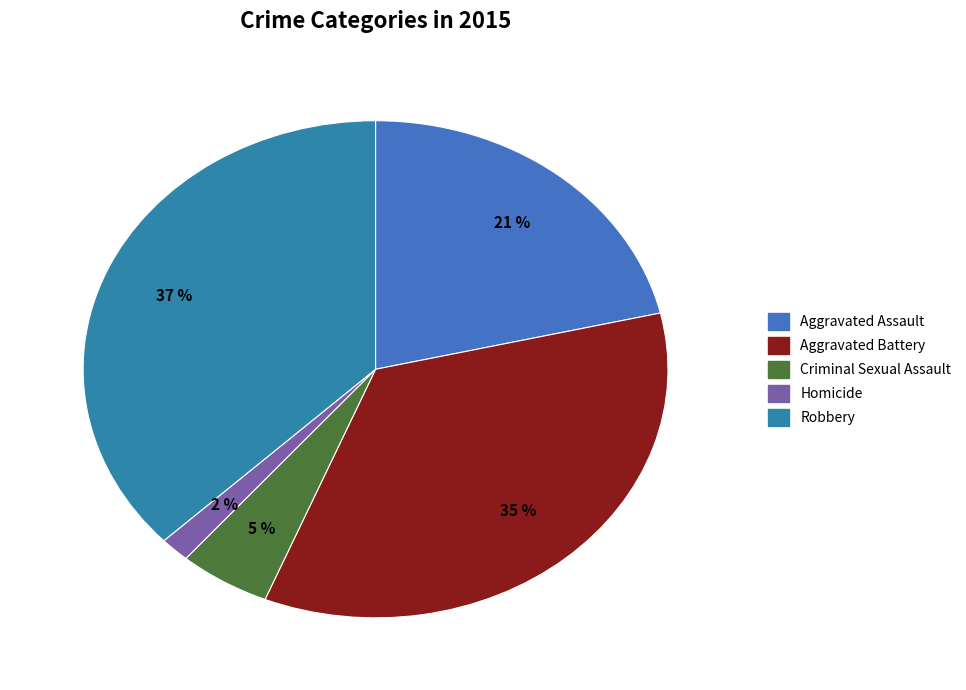

Is there any slice that represents more than half of the pie?

No